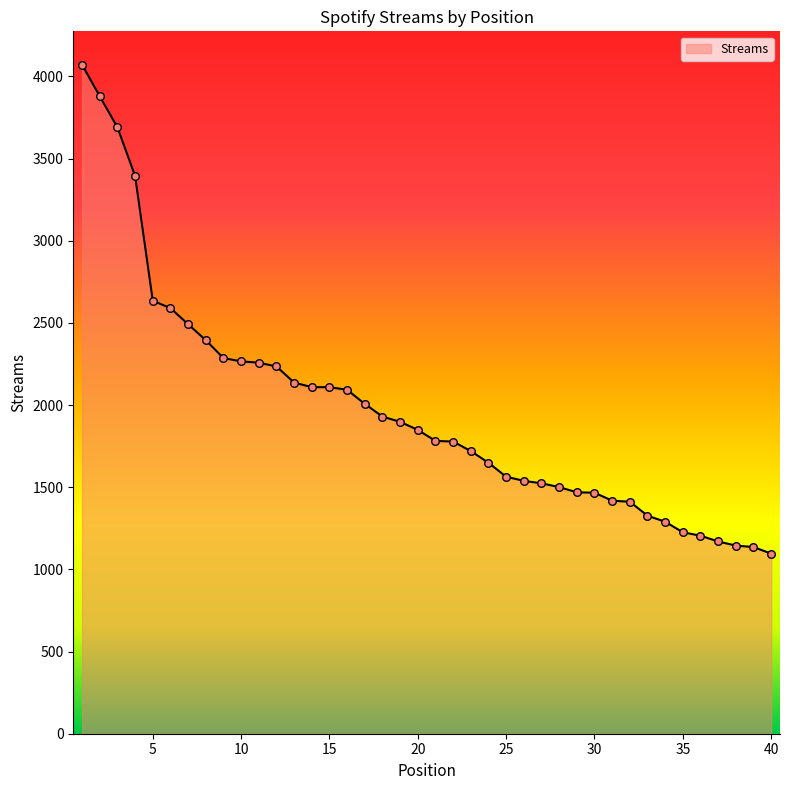

What is the minimum value shown in the chart?

1096